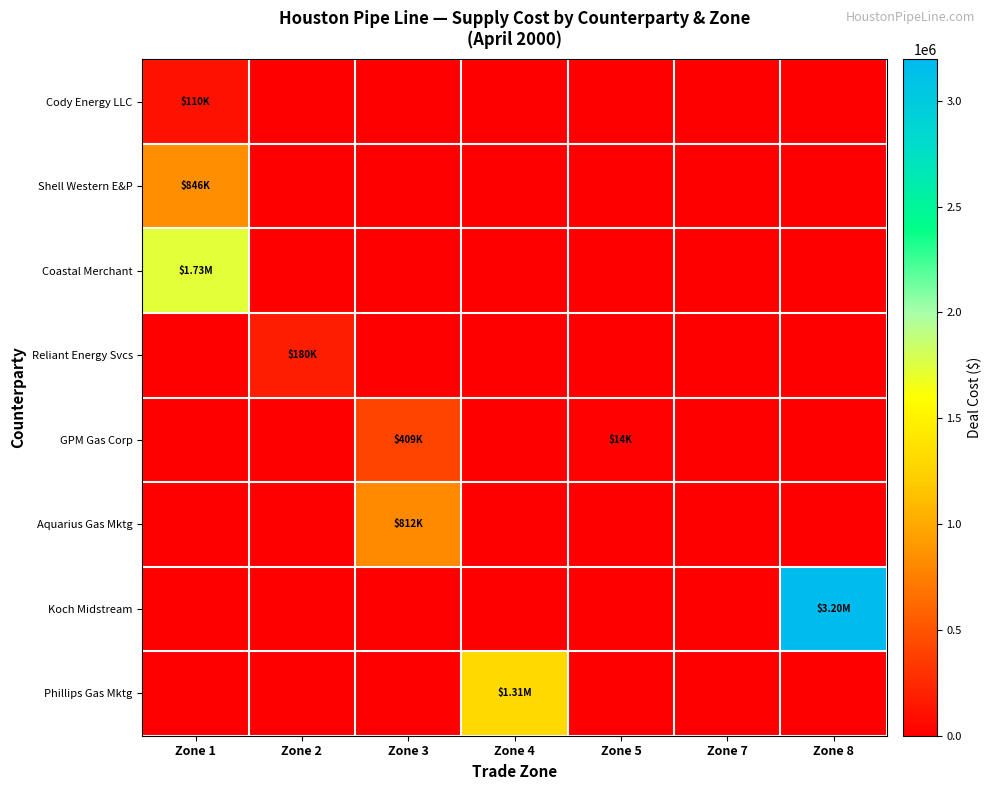

Rank the series at Zone 5 from lowest to highest value.

Cody Energy LLC, Shell Western E&P, Coastal Merchant, Reliant Energy Svcs, Aquarius Gas Mktg, Koch Midstream, Phillips Gas Mktg, GPM Gas Corp